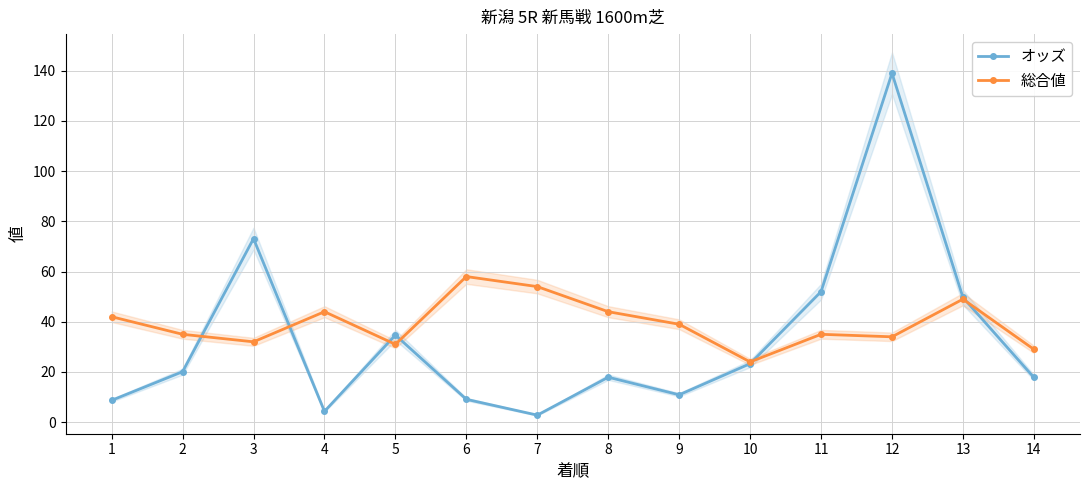

At which category does the chart reach its peak across all series?

12